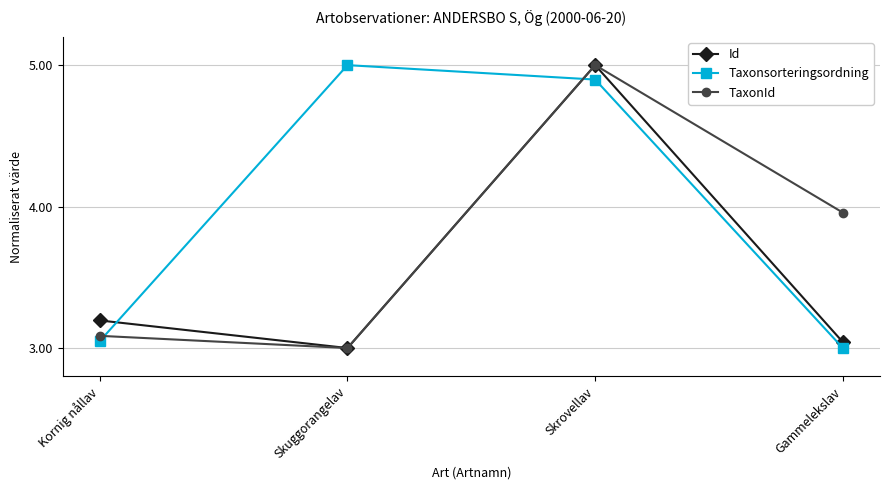

Where is Taxonsorteringsordning nearest to the value 4?

Skrovellav